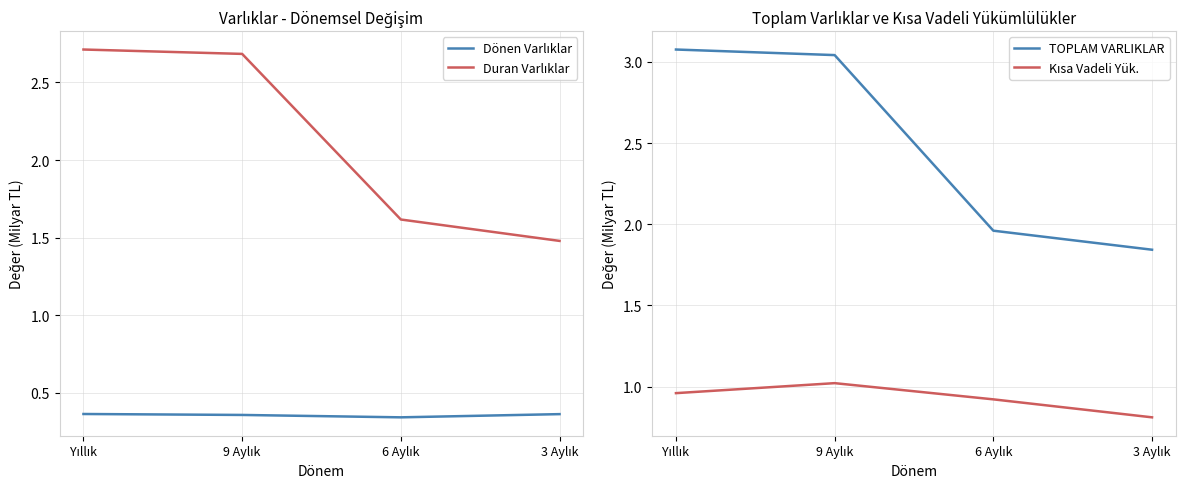

True or false: Kısa Vadeli Yük. and Dönen Varlıklar cross at least once.

False